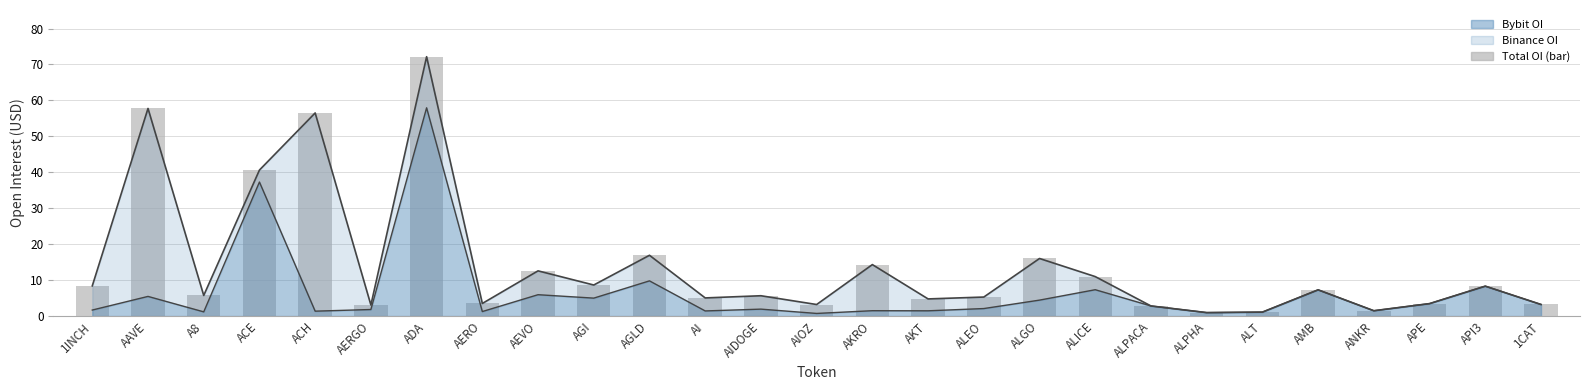

What is the label of the 27th bar from the left?

1CAT